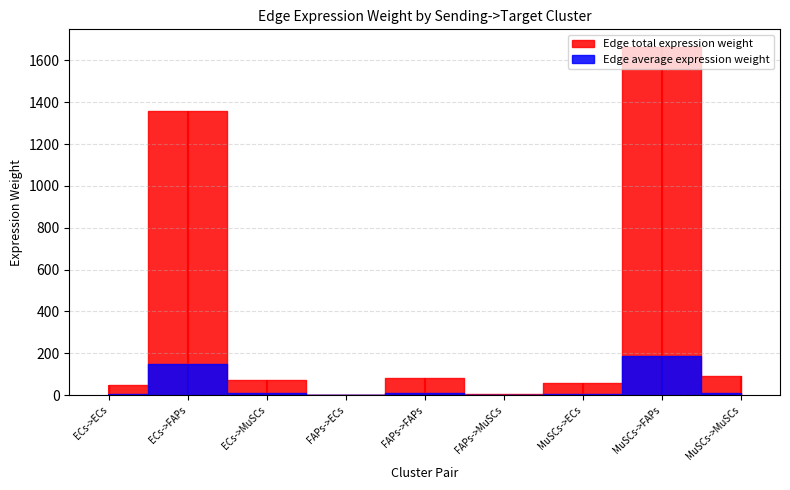

Which series has the largest total across all categories?

Edge total expression weight